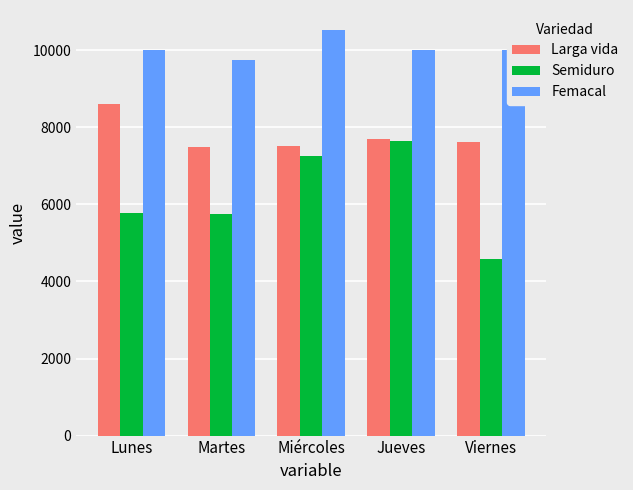

What is the average value of the Semiduro series?

6202.8